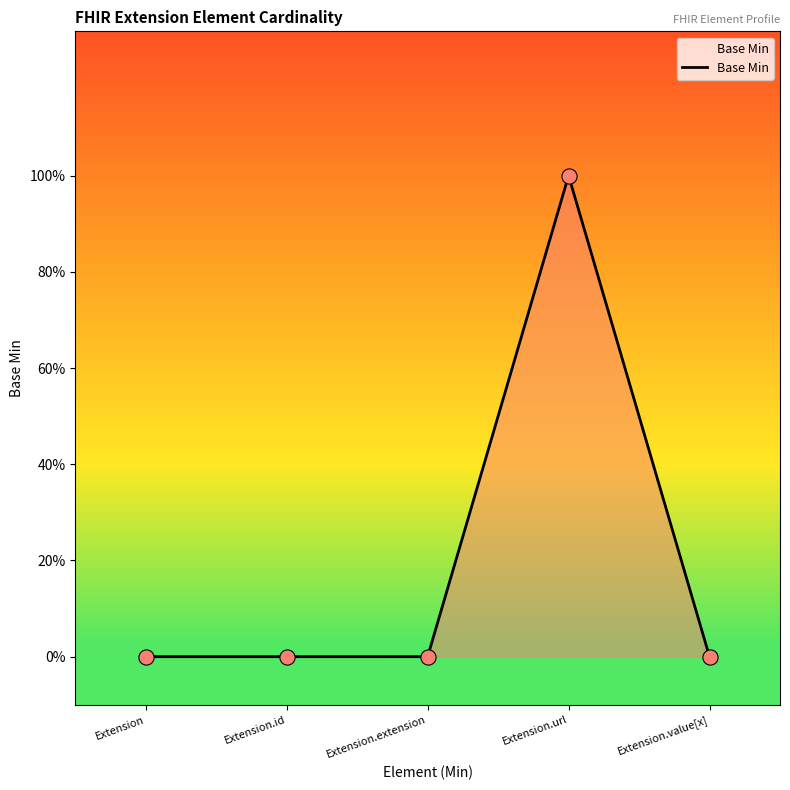

Between Extension.extension and Extension.url, which is larger?

Extension.url